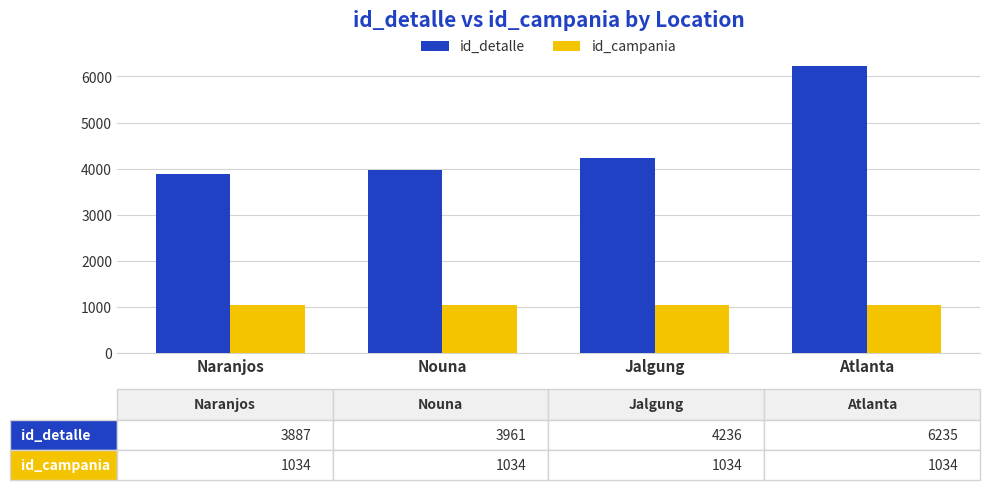

What is the minimum value shown in the chart?

1034